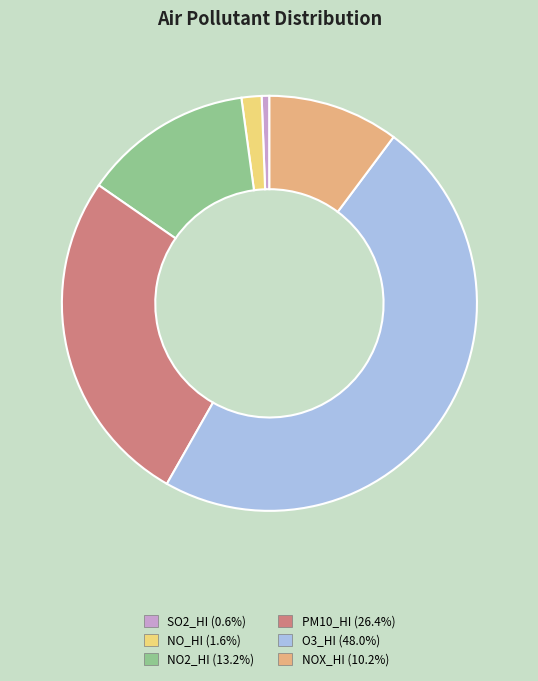

Does any single category account for the majority?

No